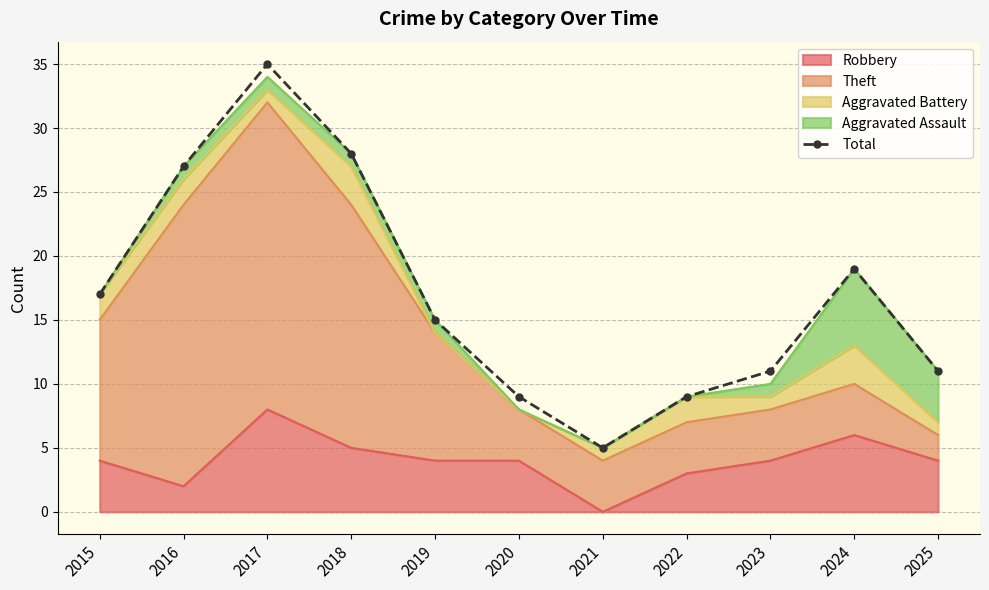

Rank the categories by value from highest to lowest.

2017, 2018, 2016, 2024, 2015, 2019, 2023, 2025, 2020, 2022, 2021